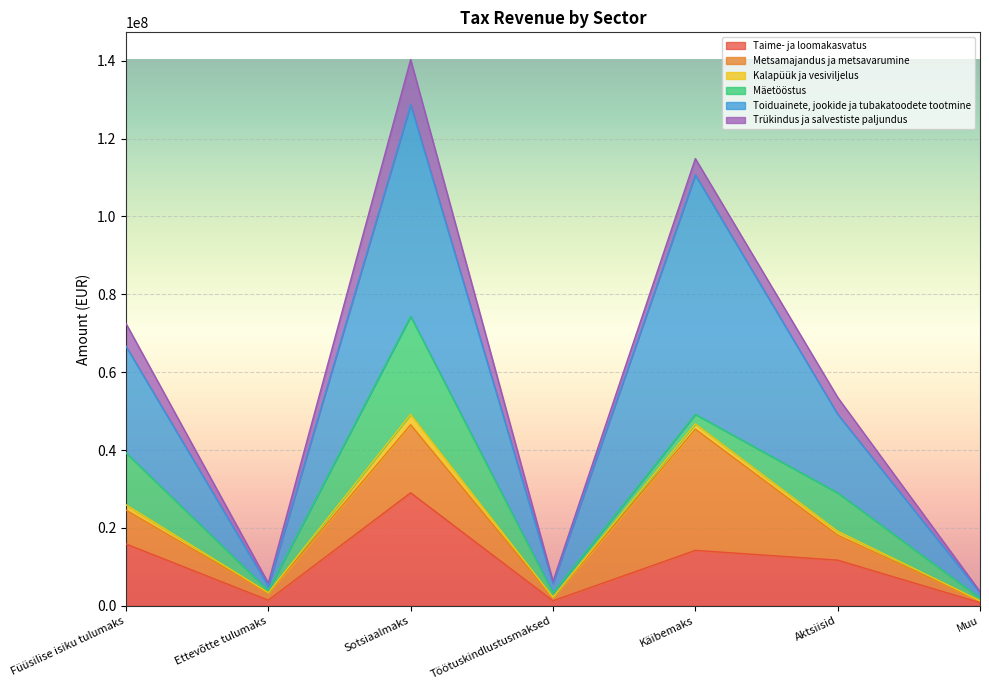

How many lines are shown in the chart?

6